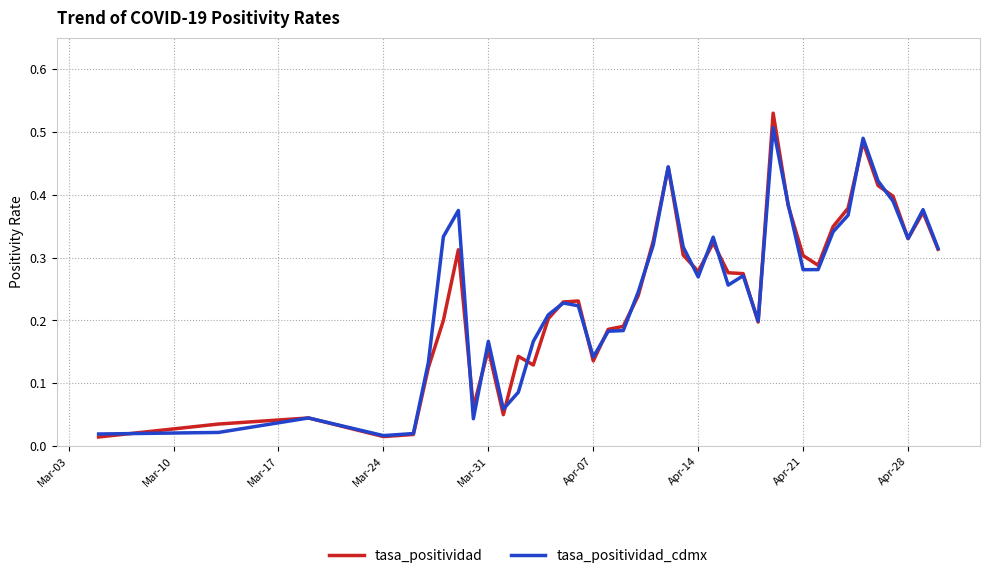

Which series has the widest spread of values?

tasa_positividad